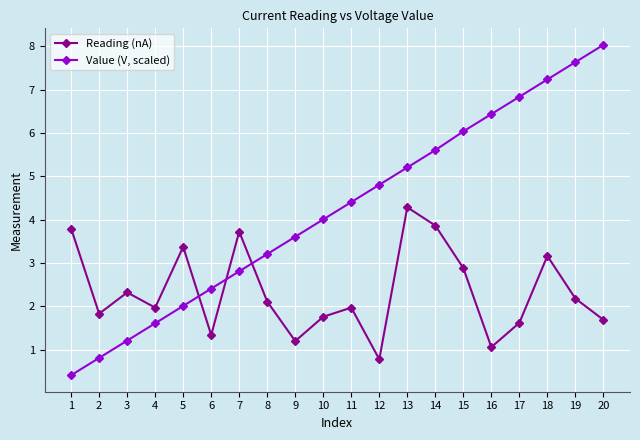

Count the number of data series in this chart.

2